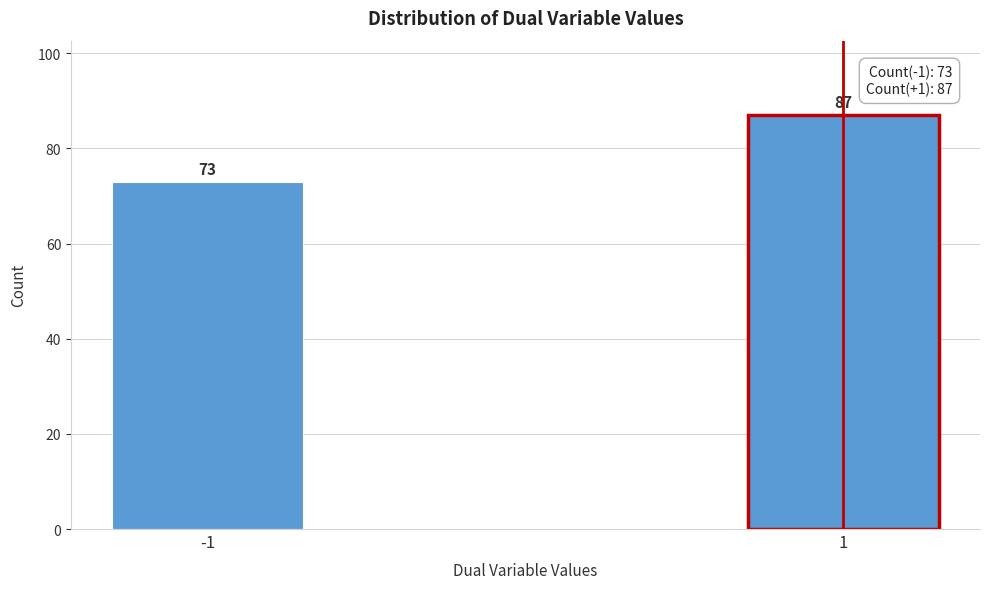

Reading left to right, extract all data points from this chart.

-1=73	1=87